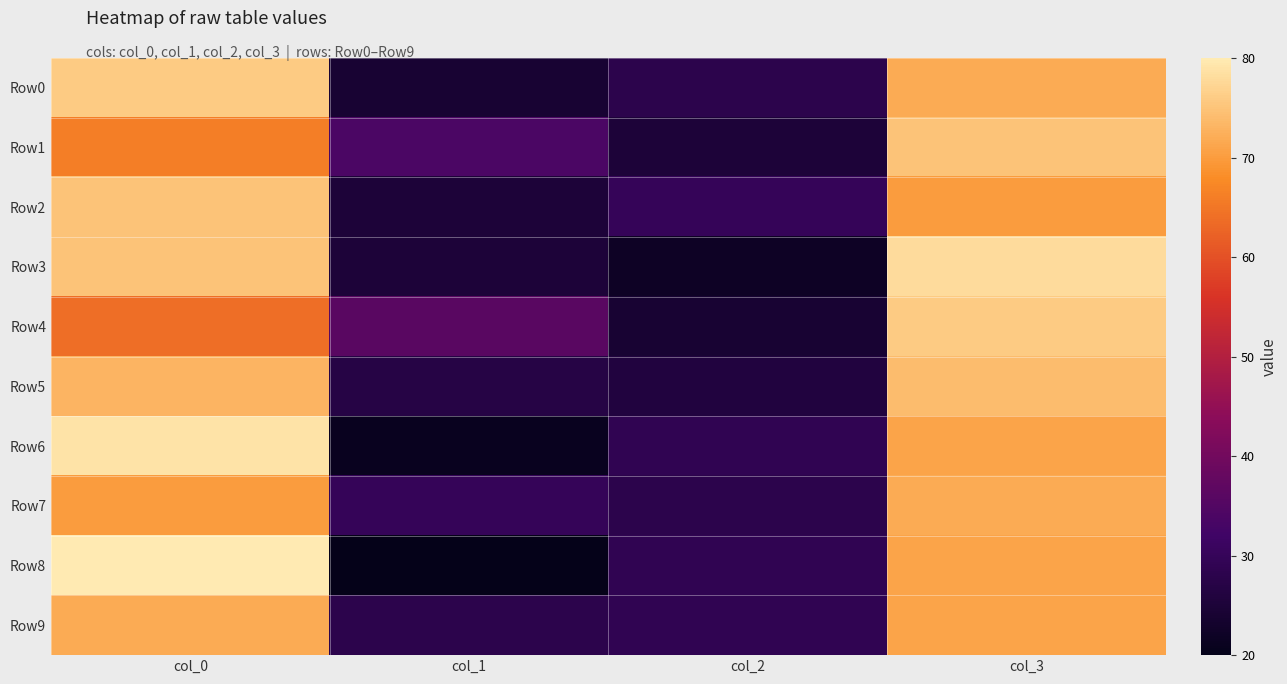

At which category is the sum across all series the highest?

col_0